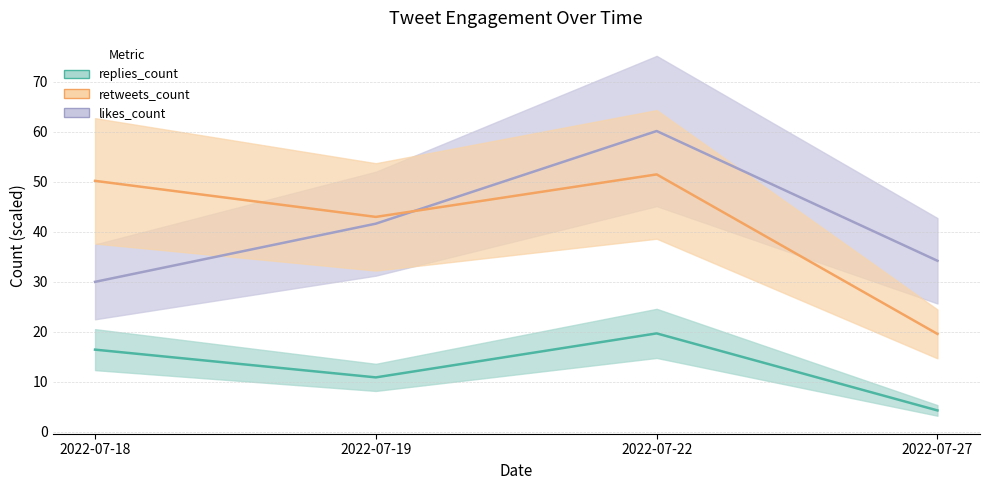

At which label does replies_count first exceed 16?

2022-07-18